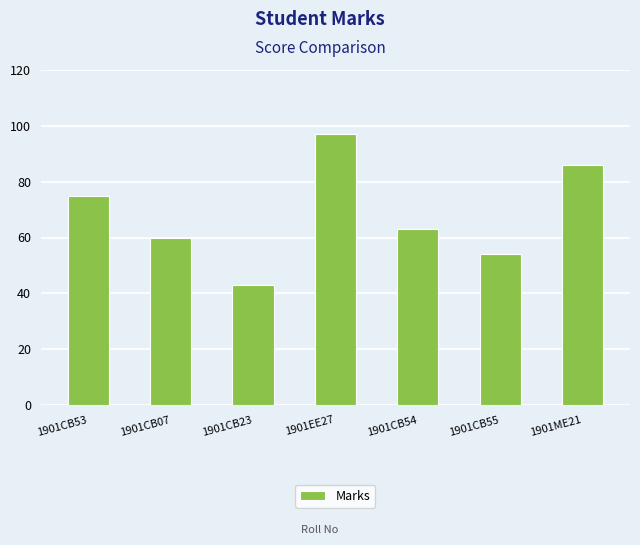

What is the difference between the maximum and minimum values?

54